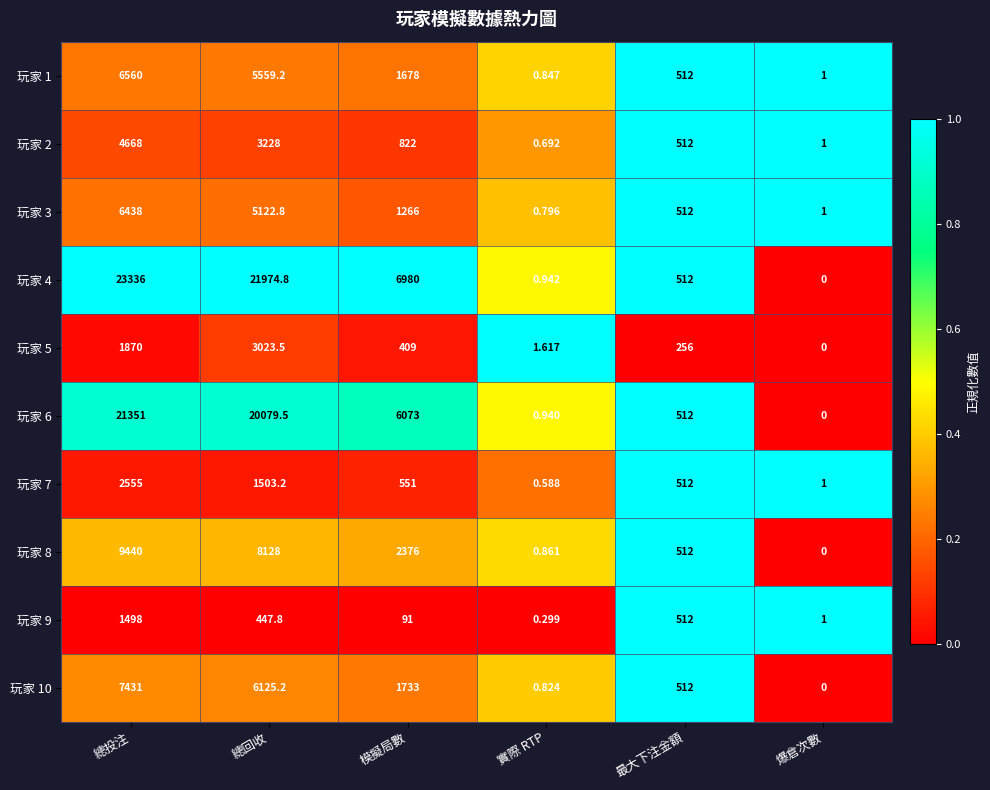

How many categories are shown in the chart?

6